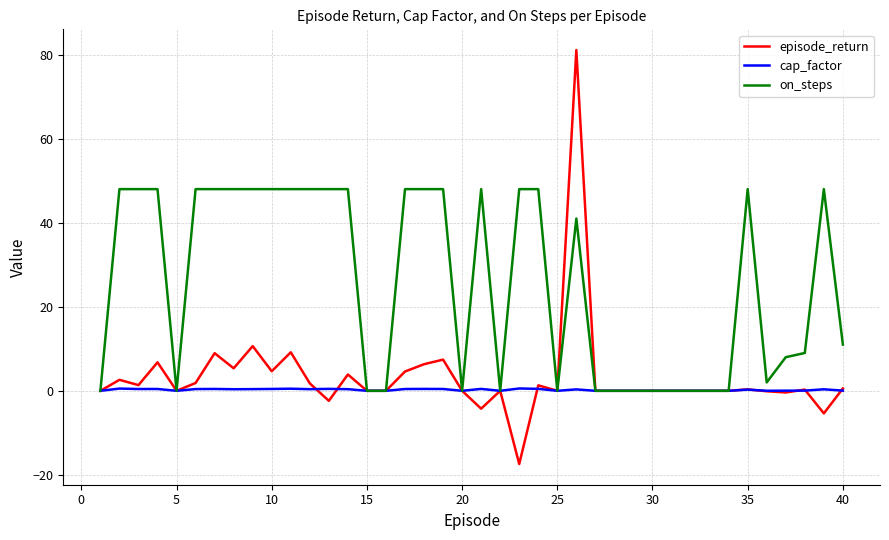

What is the maximum value for on_steps?

48.0